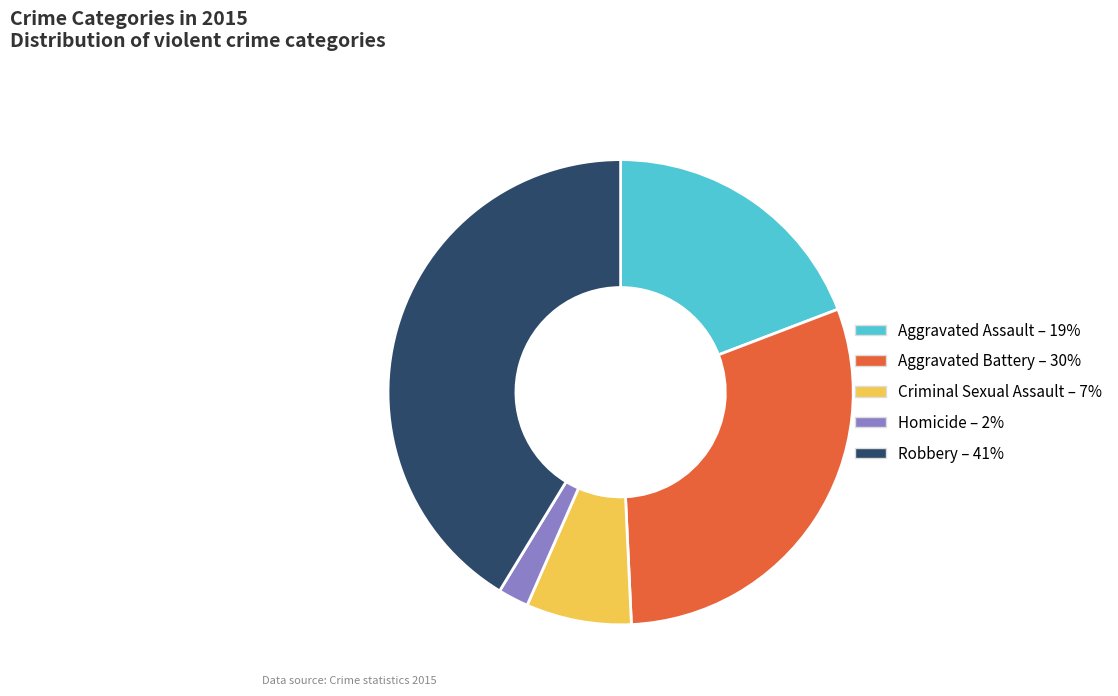

Does Aggravated Battery account for over 50% of the chart?

No